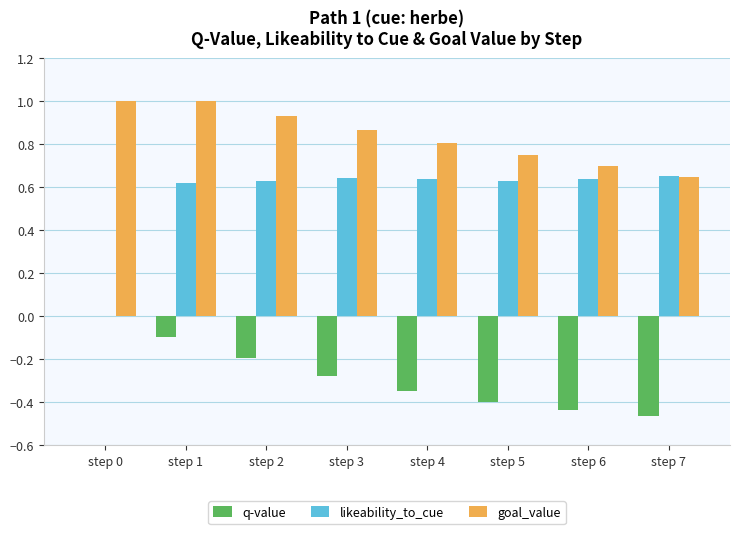

Between step 2 and step 6, which series saw the biggest shift?

q-value